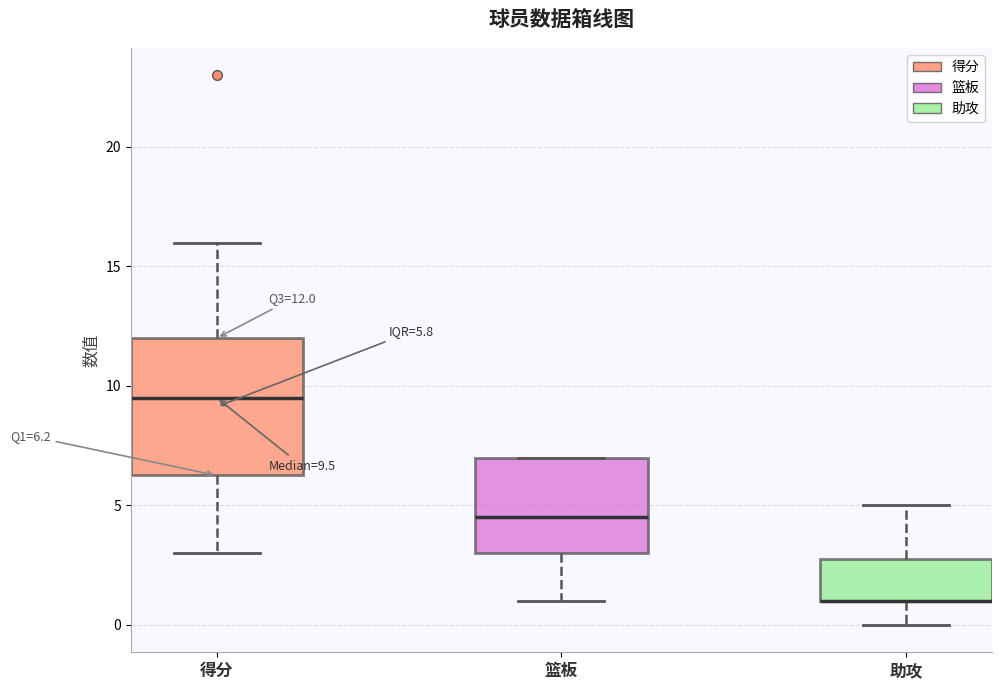

Which box is the tallest, from its lower edge to its upper edge?

得分